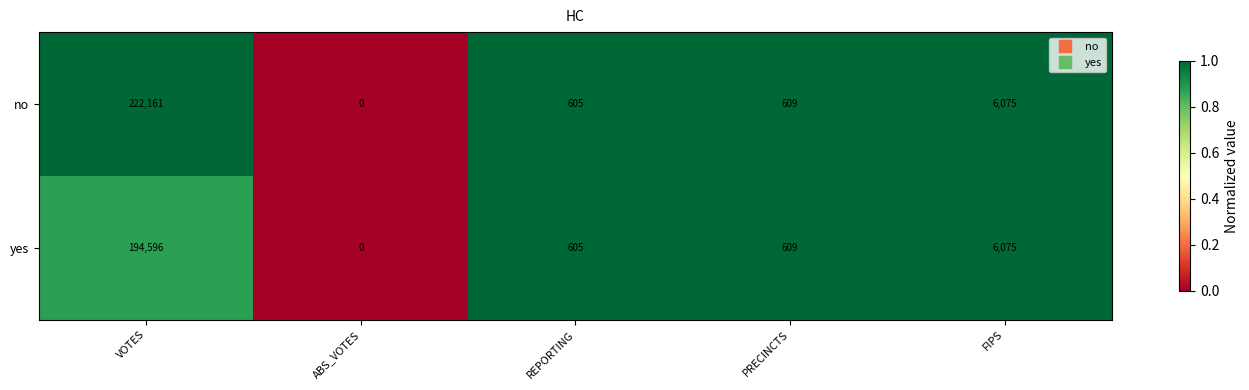

What is the maximum value shown in the chart?

222161